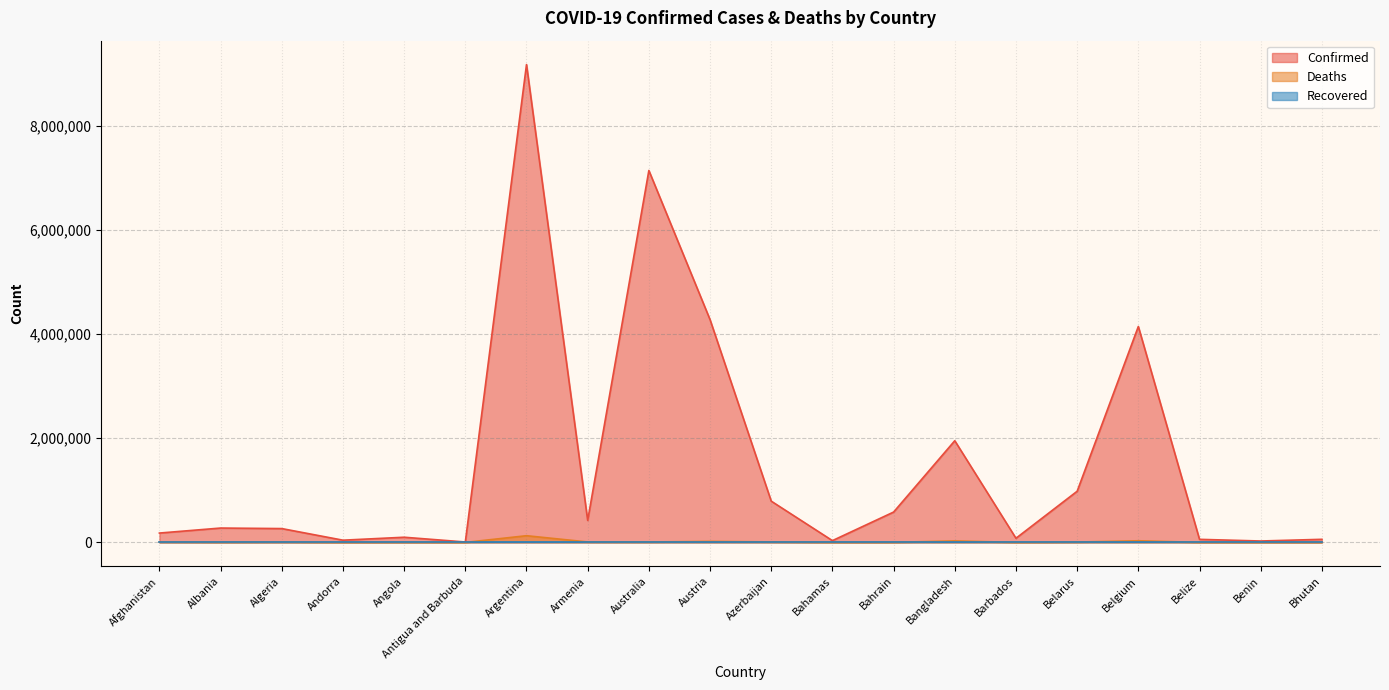

What position from the right is Belgium?

4